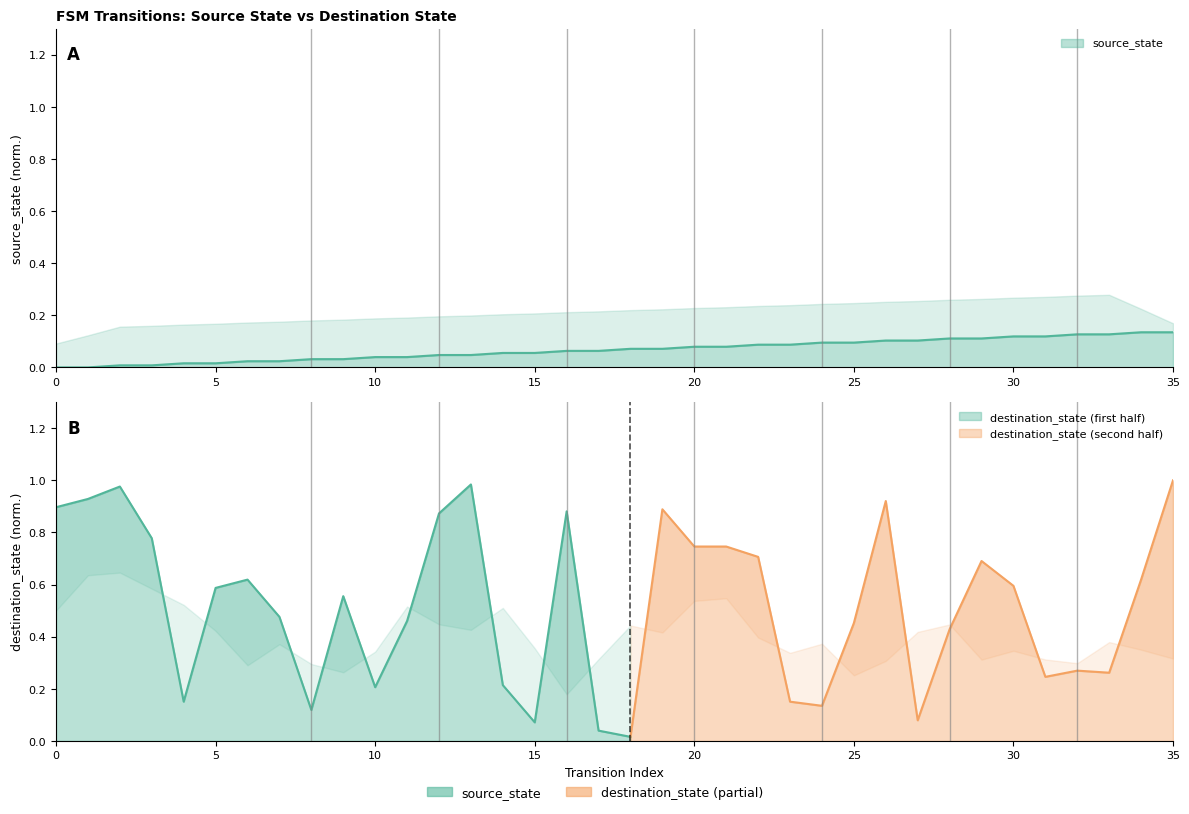

Reading left to right, list all the values displayed in this chart.

0=0.0	1=0.0	2=0.0	3=0.0	4=0.0	5=0.0	6=0.0	7=0.0	8=0.0	9=0.0	10=0.0	11=0.0	12=0.0	13=0.0	14=0.1	15=0.1	16=0.1	17=0.1	18=0.1	19=0.1	20=0.1	21=0.1	22=0.1	23=0.1	24=0.1	25=0.1	26=0.1	27=0.1	28=0.1	29=0.1	30=0.1	31=0.1	32=0.1	33=0.1	34=0.1	35=0.1